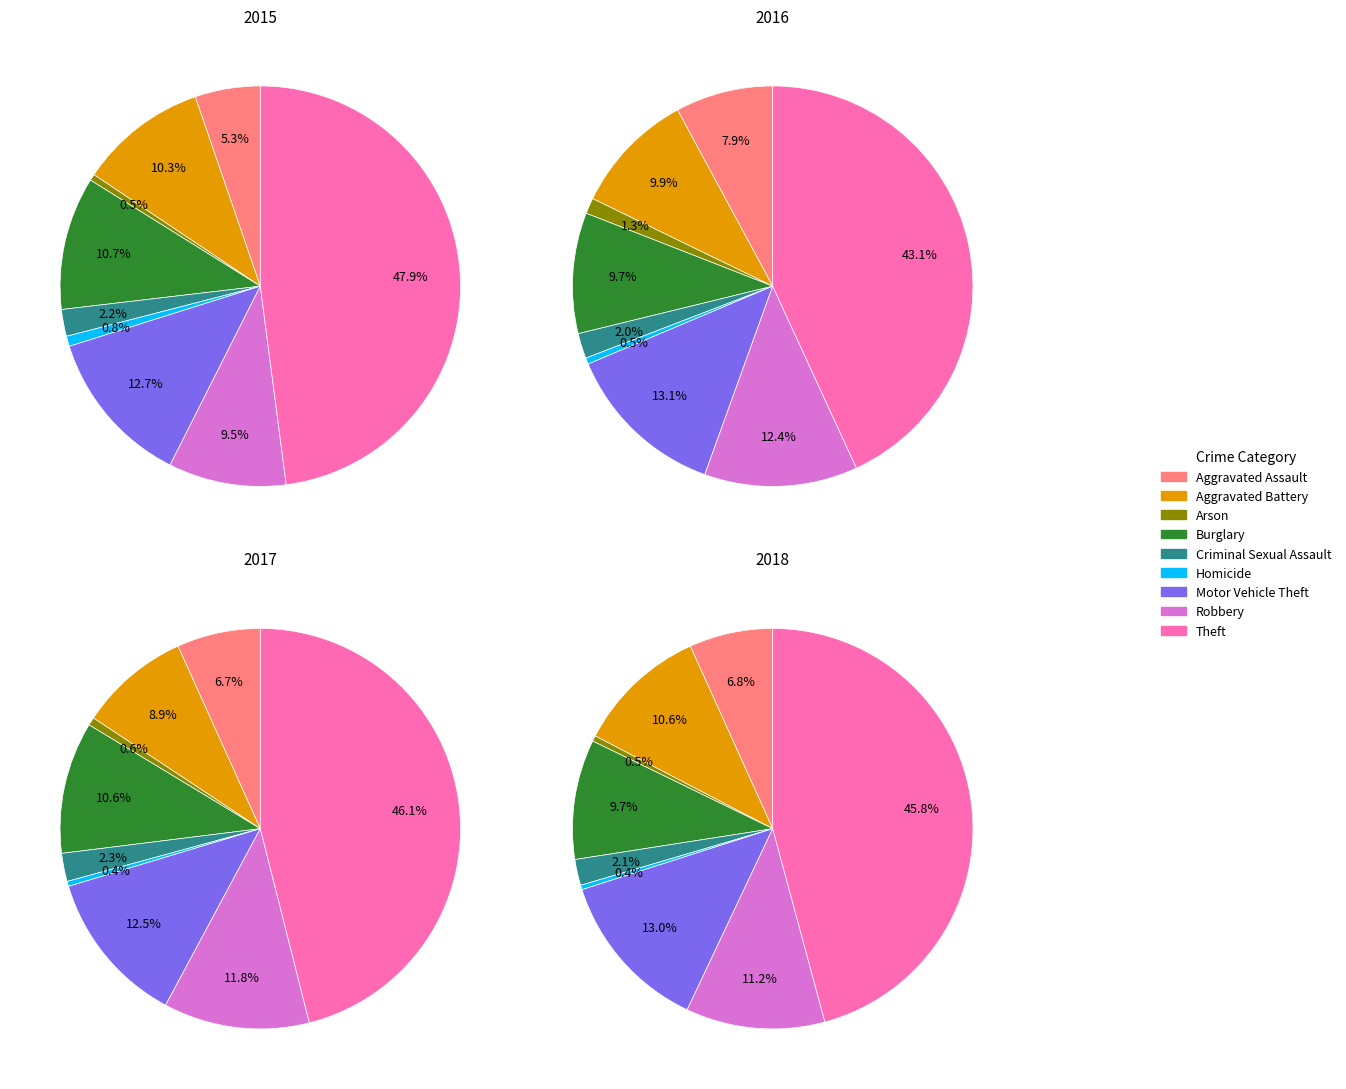

To the nearest percent, what portion does Aggravated Assault represent?

5%